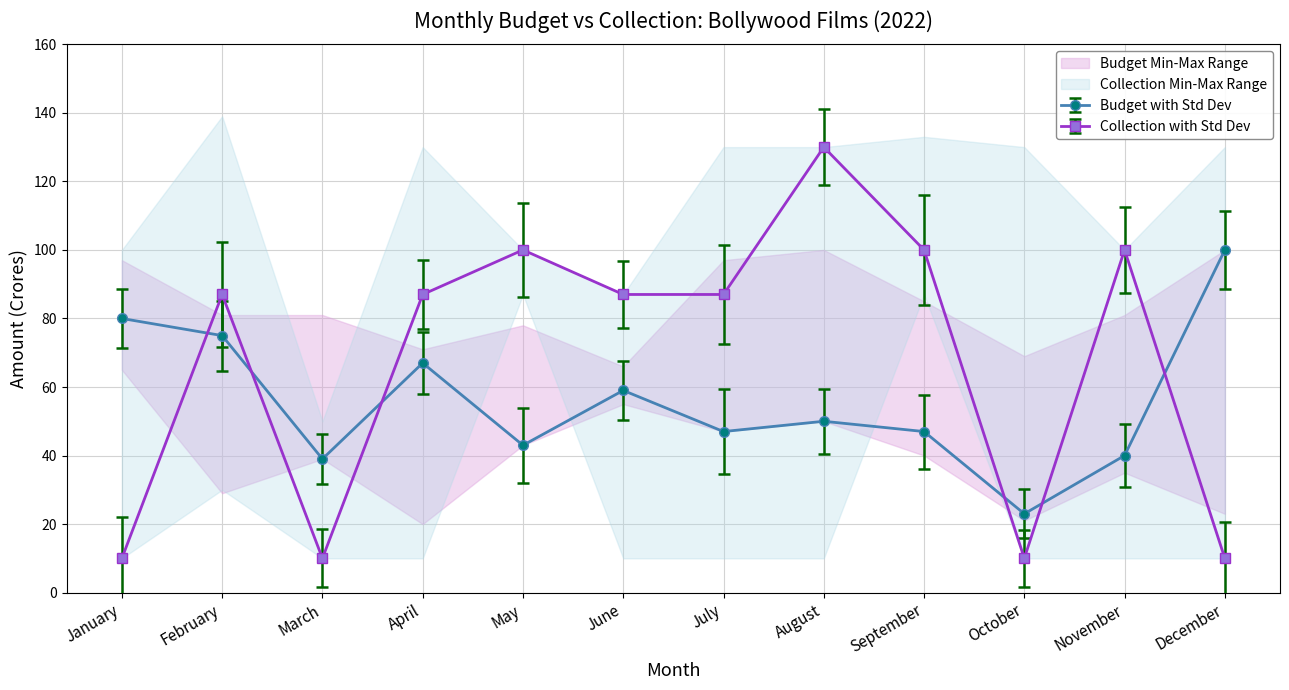

At which category does the chart reach its minimum across all series?

January